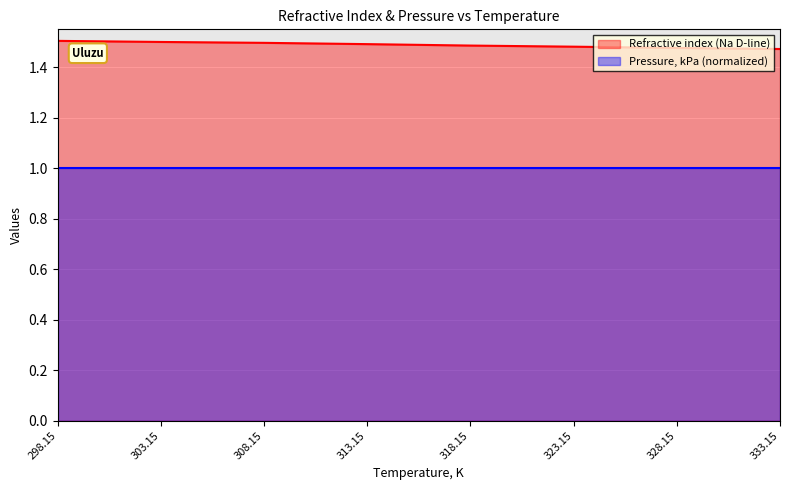

What is the sum of the values at 303.15 and 323.15?

3.0